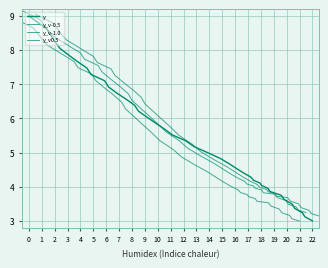

List the series in order of their peak value, lowest first.

y_v-1.0, y, y_v0.5, y_v-0.5